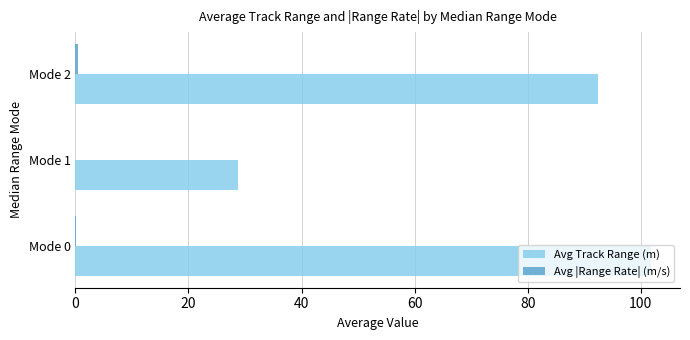

Which series changed the most between Mode 0 and Mode 2?

Avg Track Range (m)